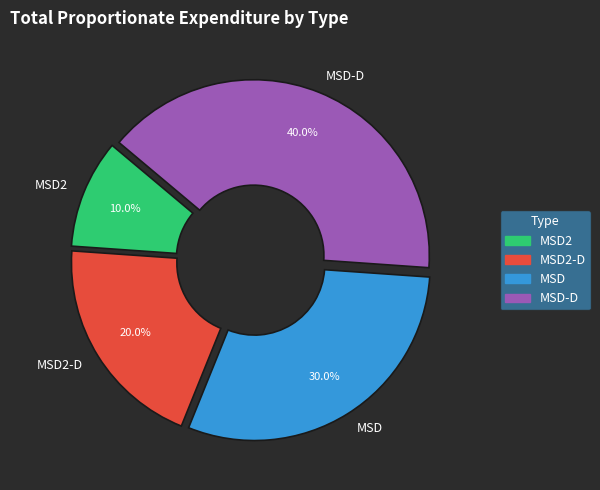

Which slice is the largest?

MSD-D